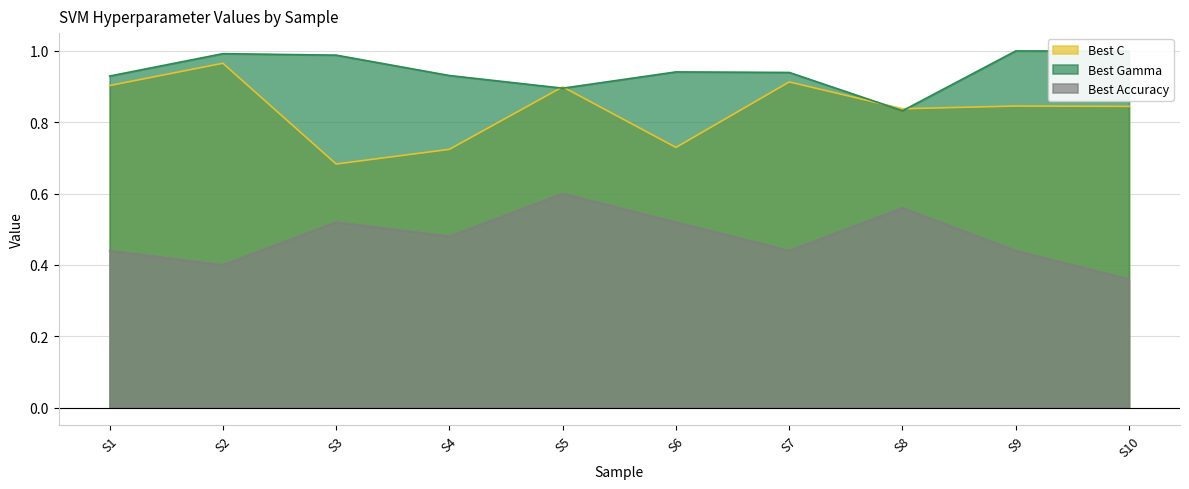

Which series has the widest spread of values?

Best C